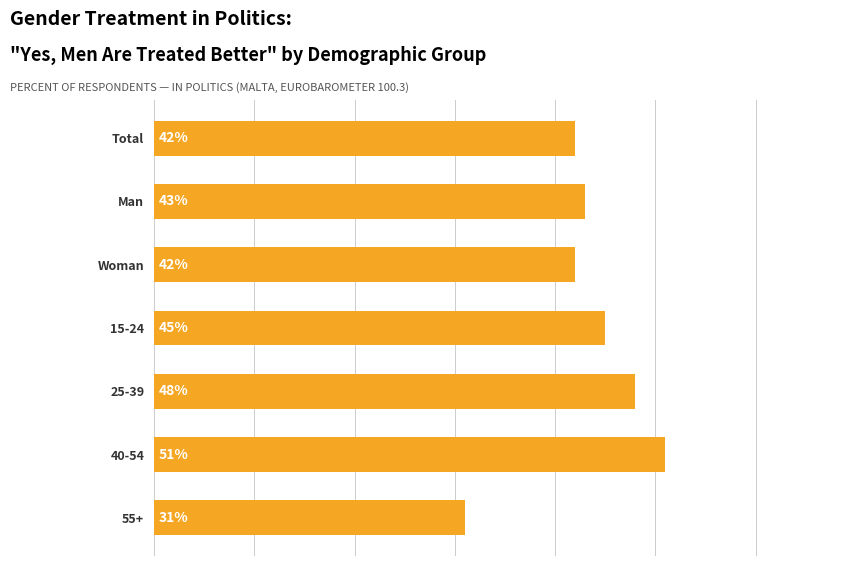

Which has a higher value, Man or 25-39?

25-39